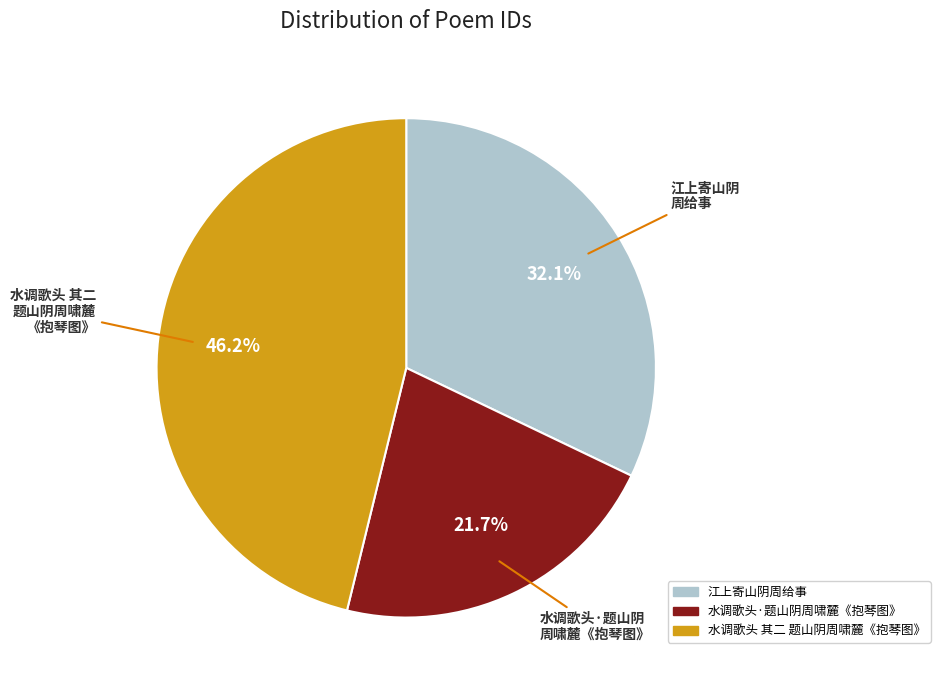

Is it true that 水调歌头·题山阴周啸麓《抱琴图》 is 22% of the pie?

True